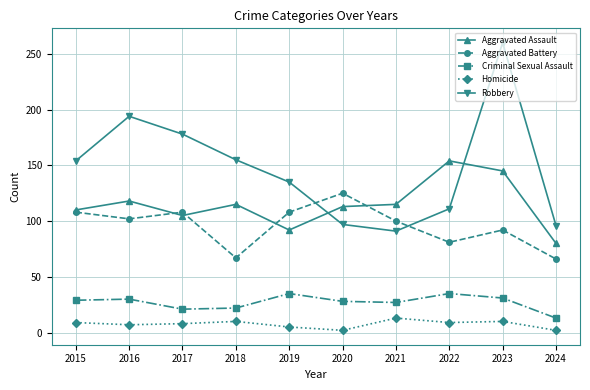

What is the value of the Aggravated Assault point at the 4th from the left?

115